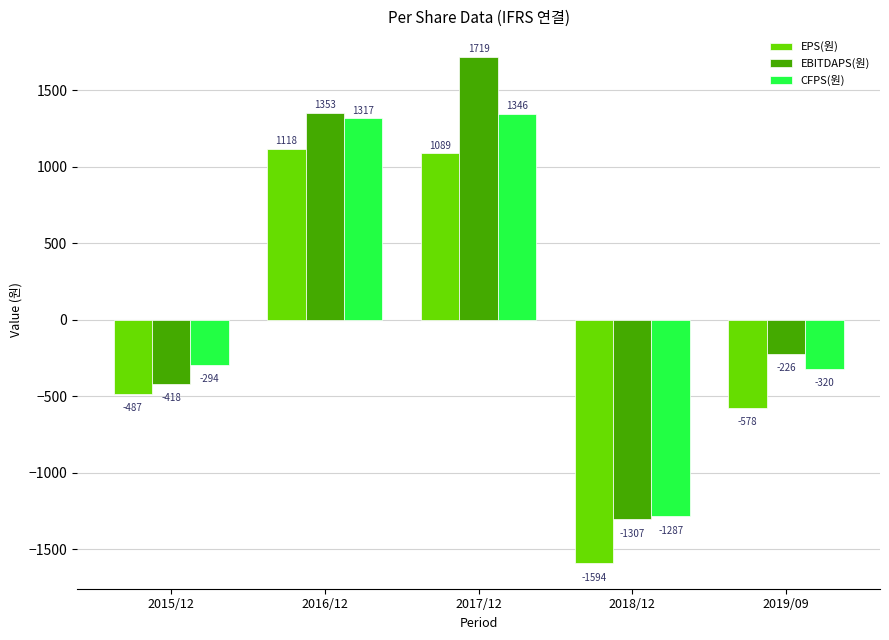

What is the label of the 4th bar from the left?

2018/12